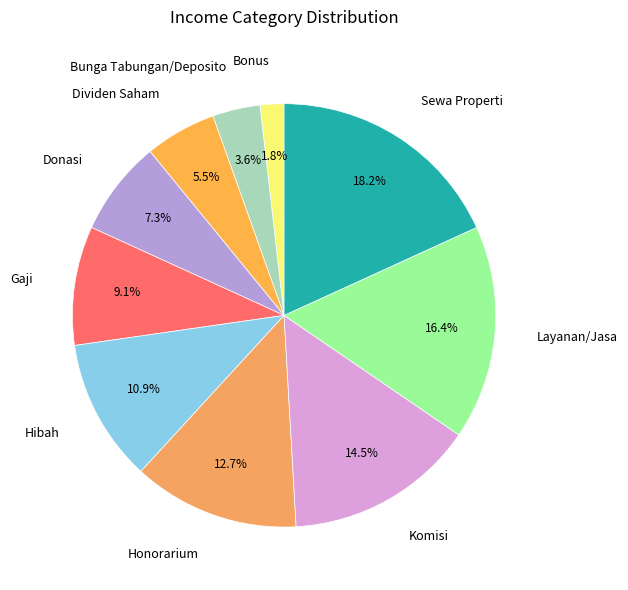

To the nearest percent, what is the average slice percentage?

10%